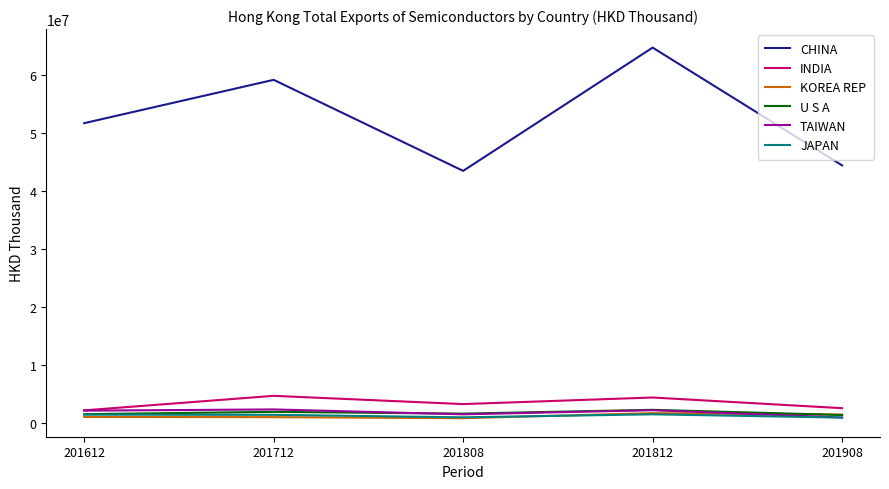

At which label is INDIA closest to 3389173?

201808